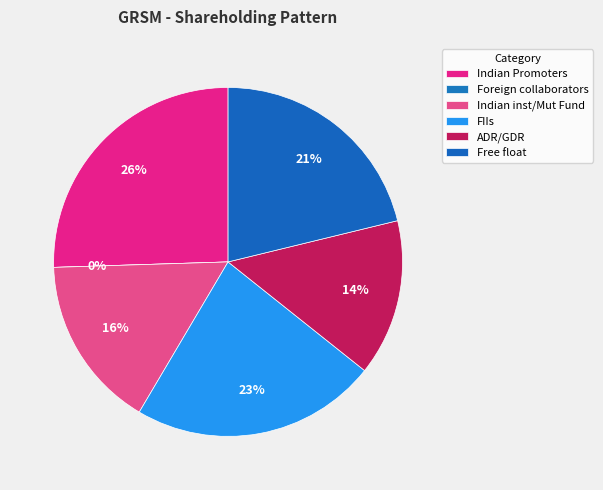

To the nearest percent, what portion does Free float represent?

21%